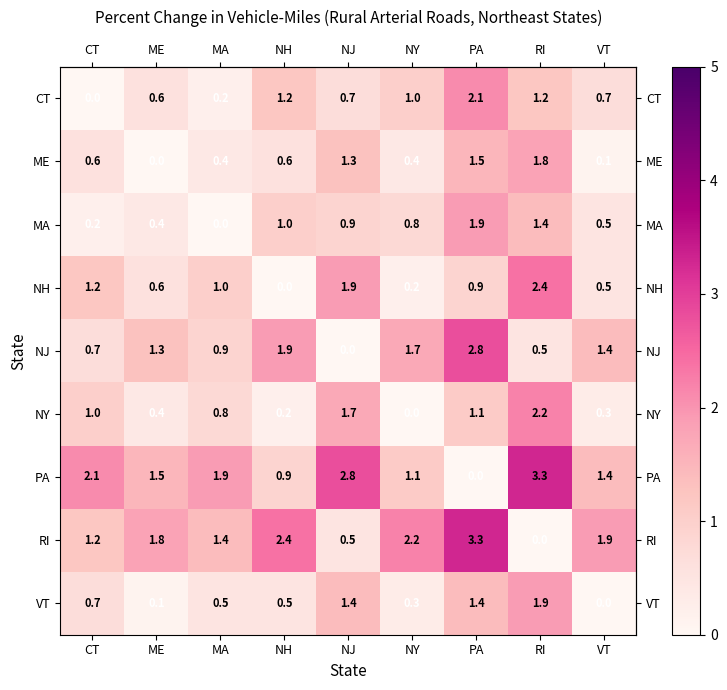

What is the sum of all NJ values?

11.2